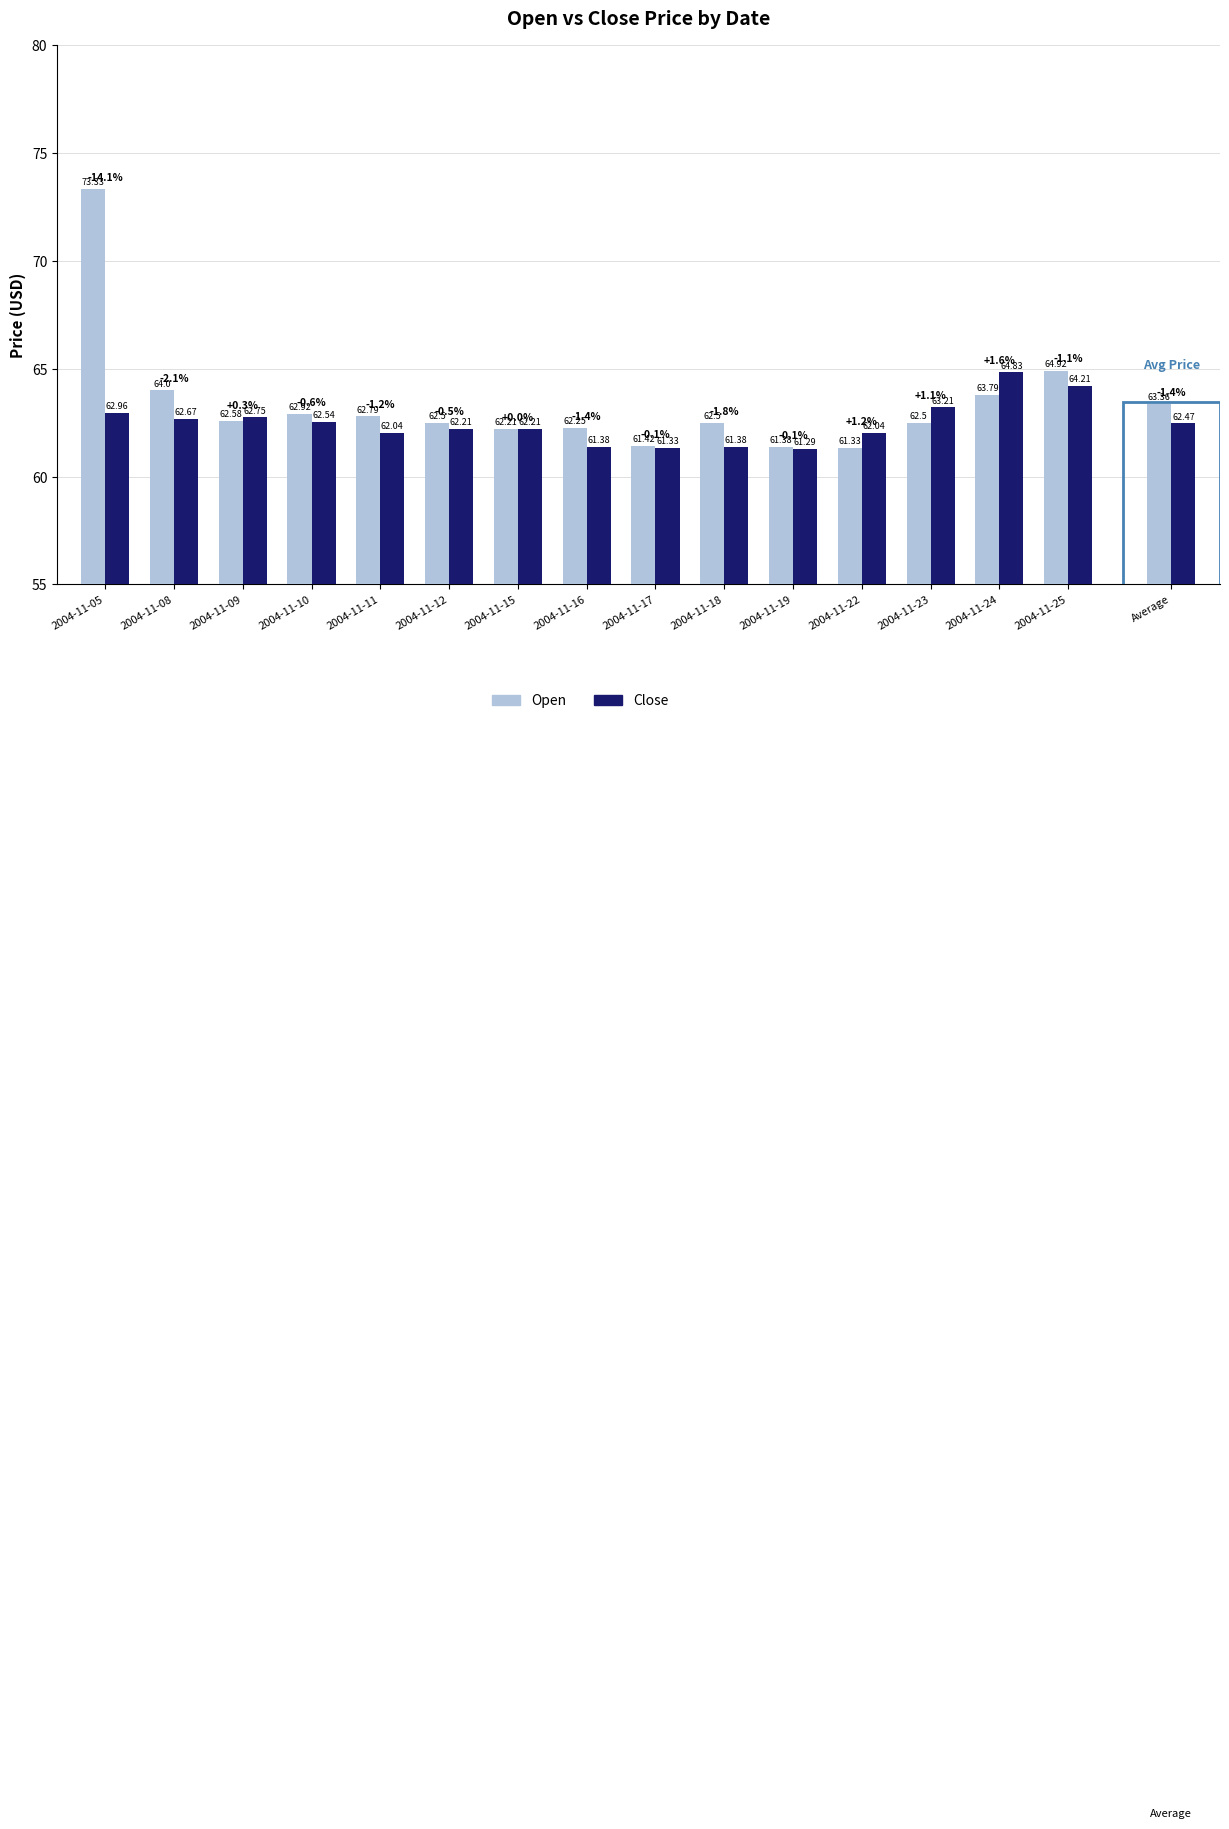

Reading left to right, list all the values displayed in this chart.

Open: 2004-11-05=73.3	2004-11-08=64.0	2004-11-09=62.6	2004-11-10=62.9	2004-11-11=62.8	2004-11-12=62.5	2004-11-15=62.2	2004-11-16=62.2	2004-11-17=61.4	2004-11-18=62.5	2004-11-19=61.4	2004-11-22=61.3	2004-11-23=62.5	2004-11-24=63.8	2004-11-25=64.9
Close: 2004-11-05=63.0	2004-11-08=62.7	2004-11-09=62.8	2004-11-10=62.5	2004-11-11=62.0	2004-11-12=62.2	2004-11-15=62.2	2004-11-16=61.4	2004-11-17=61.3	2004-11-18=61.4	2004-11-19=61.3	2004-11-22=62.0	2004-11-23=63.2	2004-11-24=64.8	2004-11-25=64.2